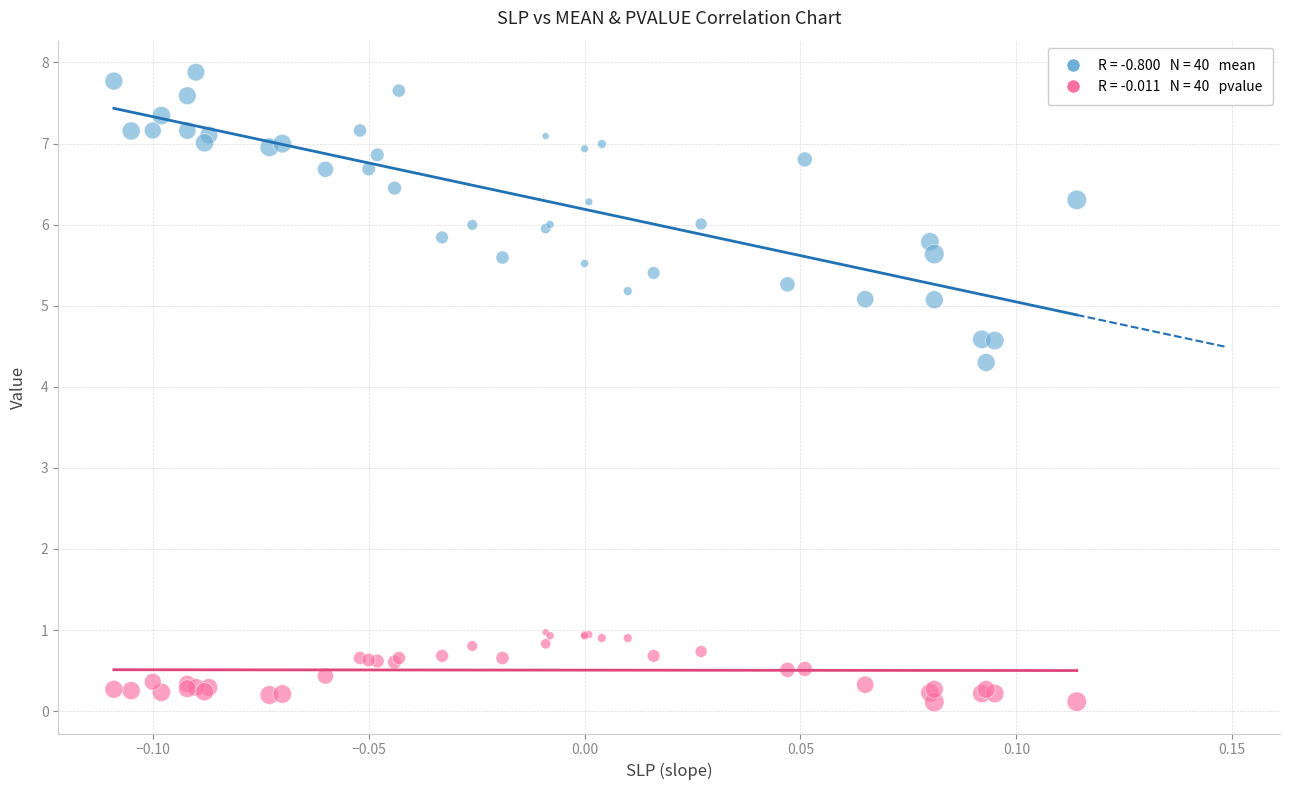

Across all series, what Y value is closest to 3?

4.3